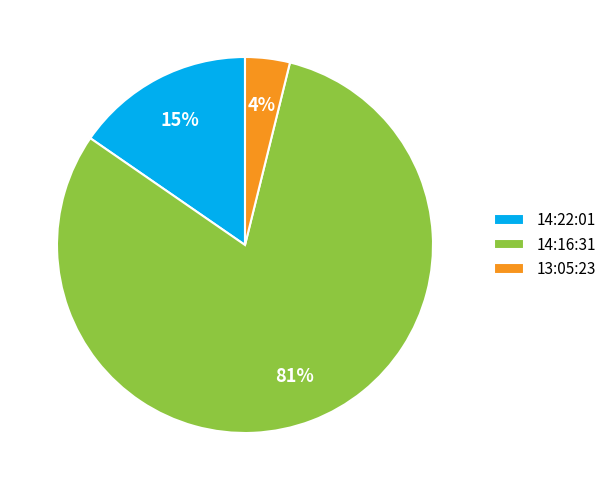

What is the majority slice?

14:16:31